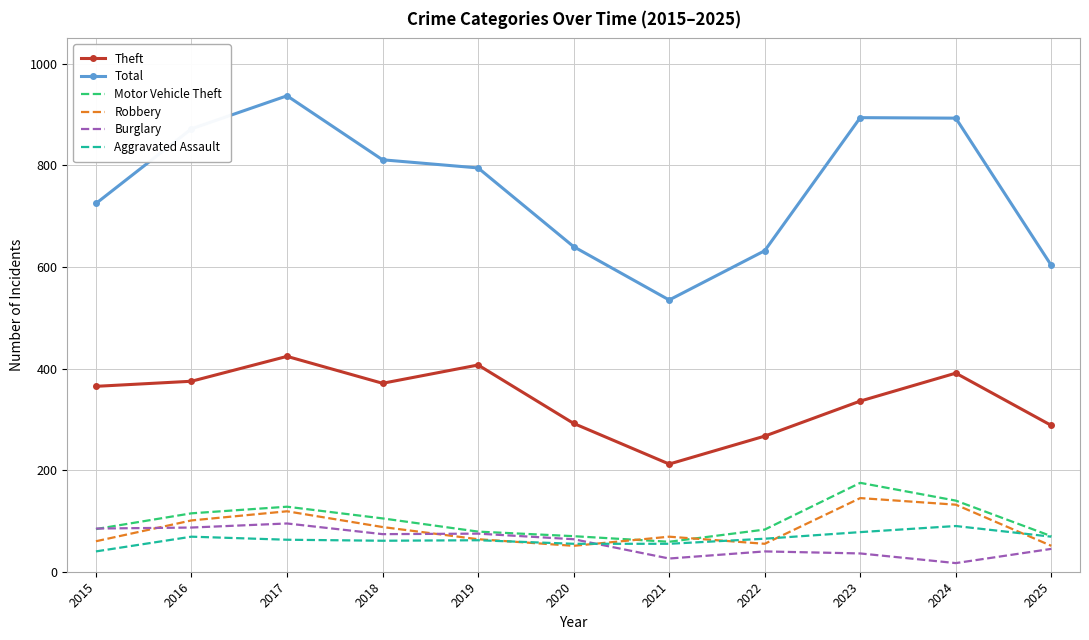

Between which two adjacent categories do Burglary and Motor Vehicle Theft first intersect?

2015 and 2016